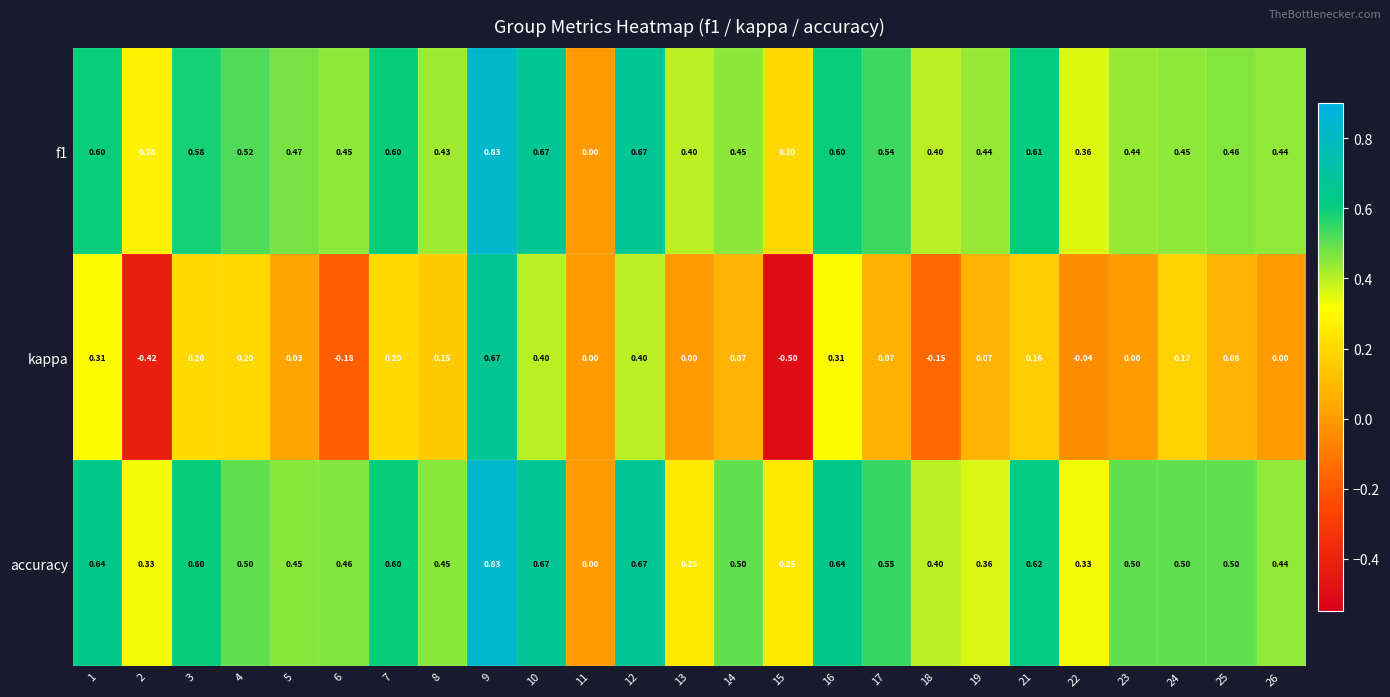

Is the value of f1 at 2 greater than the value of accuracy at 4?

No